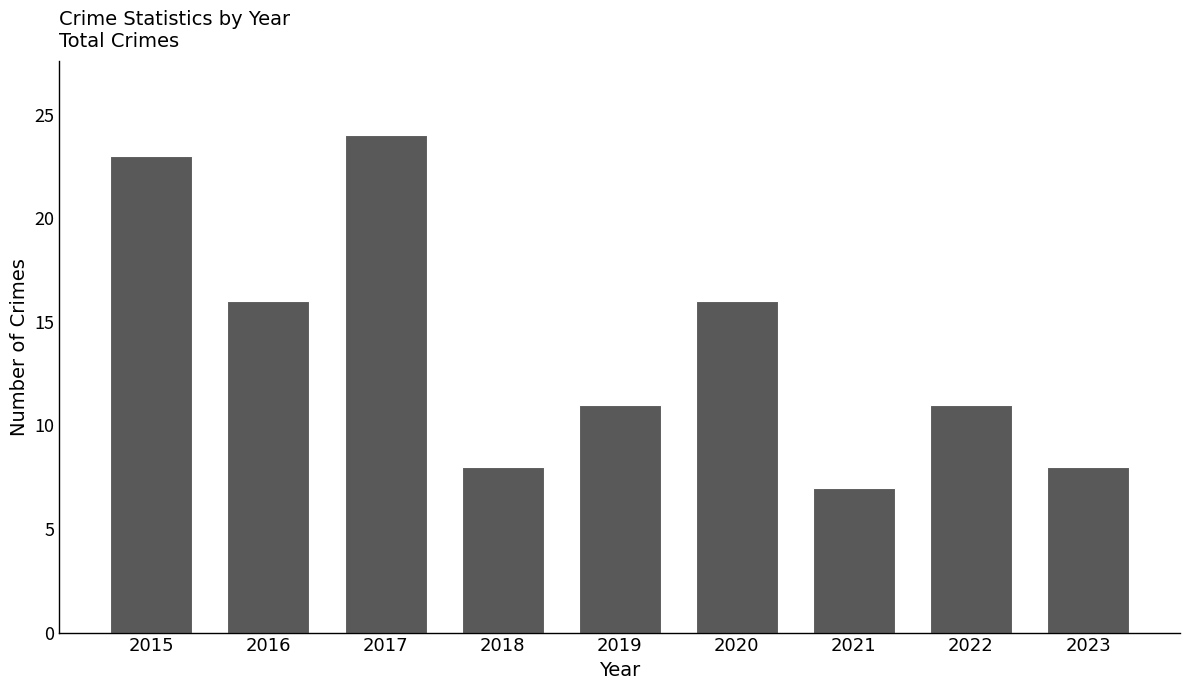

Is it true that the value at 2021 is 4?

False